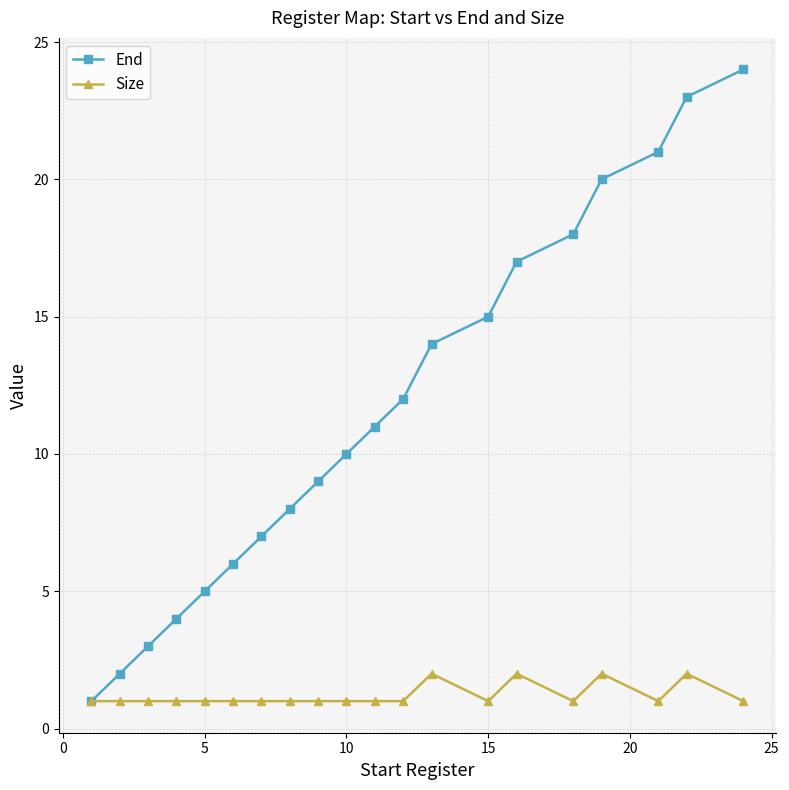

List the series in order of their peak value, highest first.

End, Size